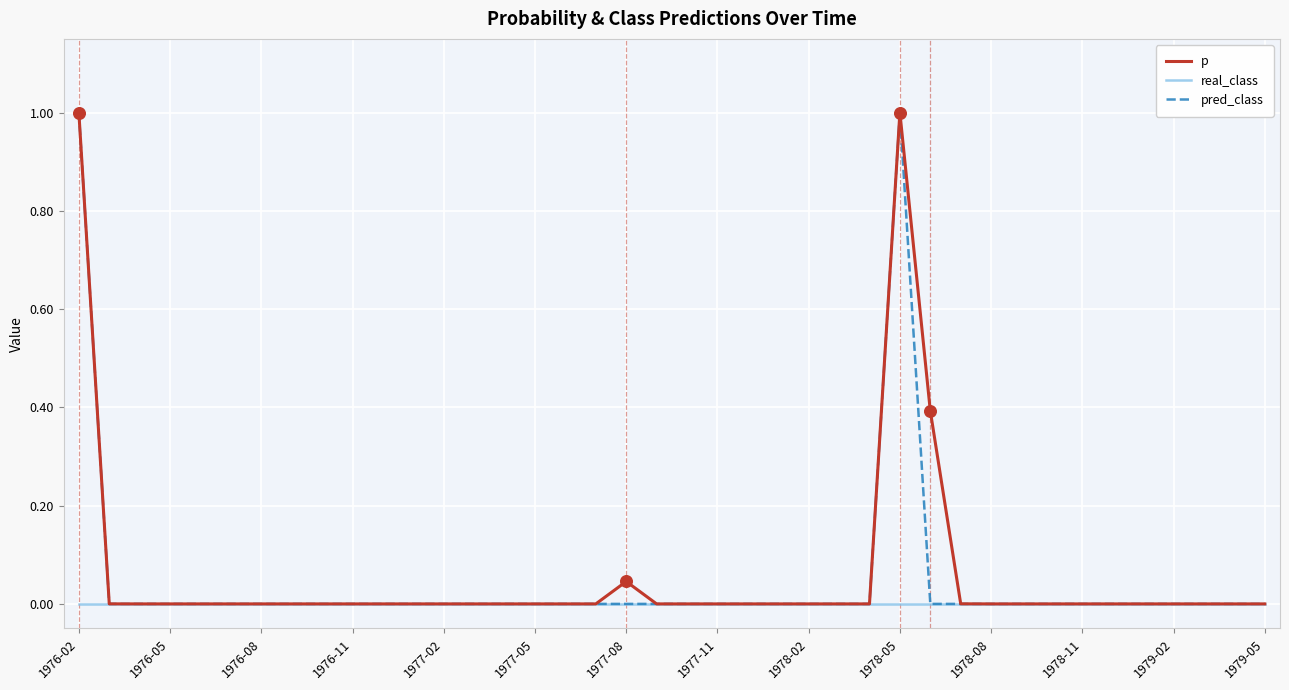

At which category is the sum across all series the highest?

1976-02